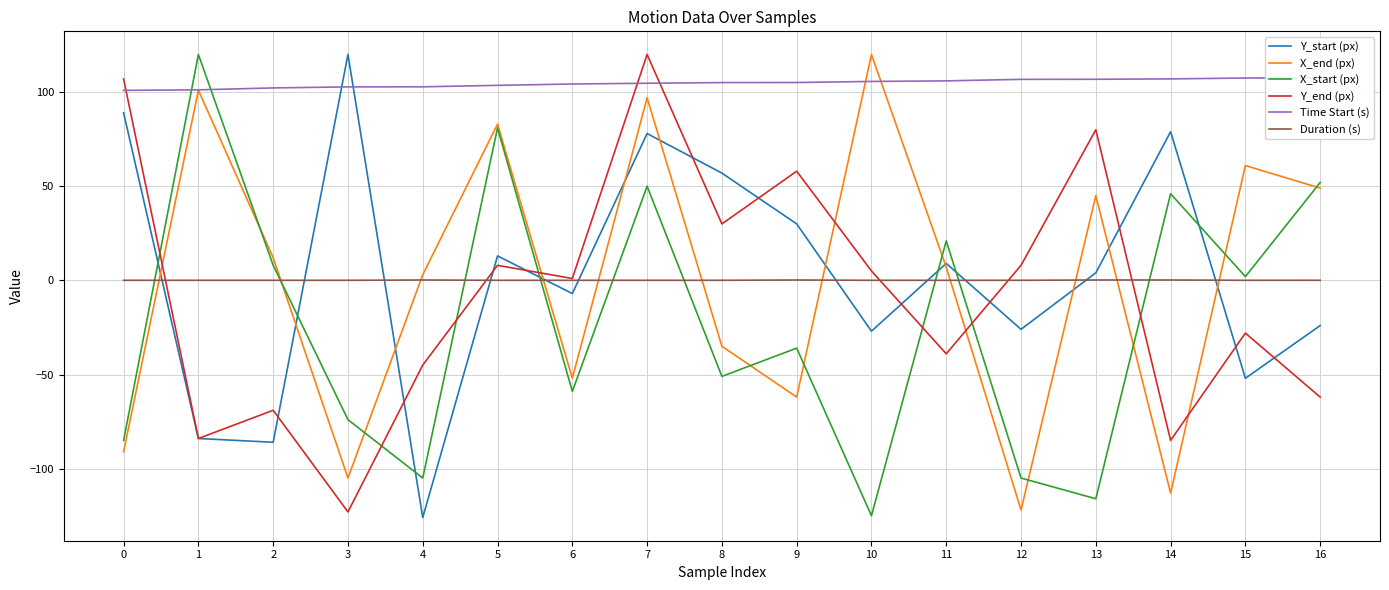

Read the Y_start (px) value at 8.

57.0